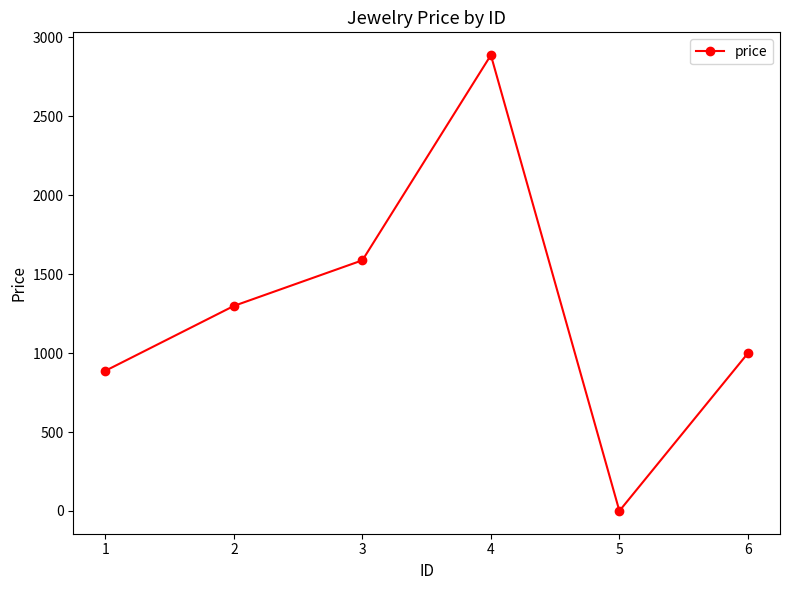

What is the average value?

1277